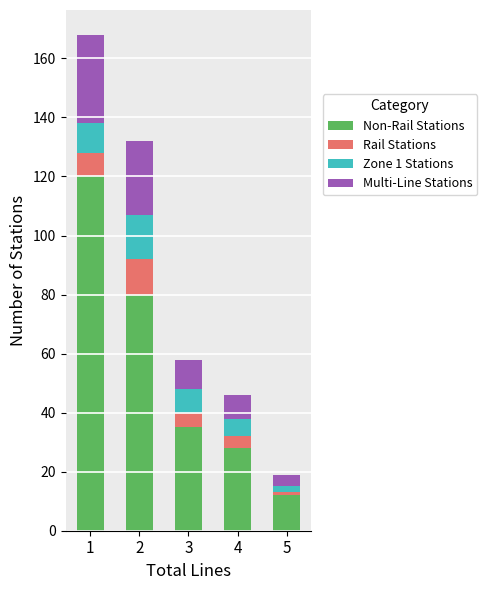

What is the difference between the maximum and second lowest values in the Zone 1 Stations series?

9